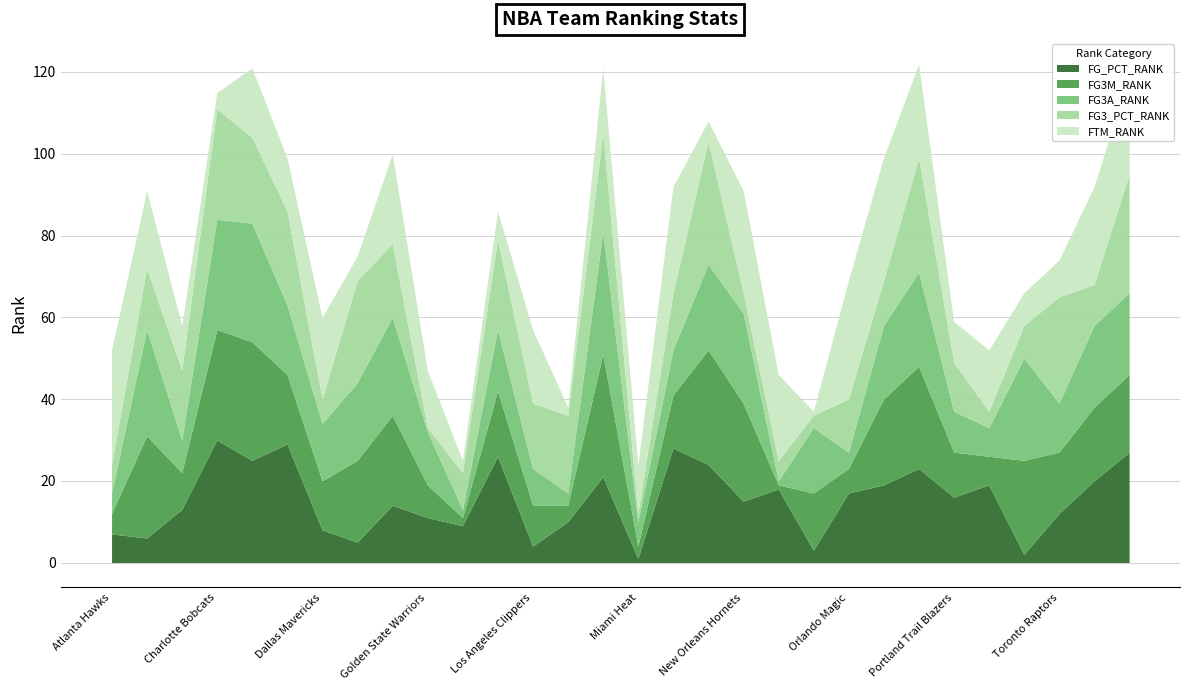

What is the average value of the FG_PCT_RANK series?

15